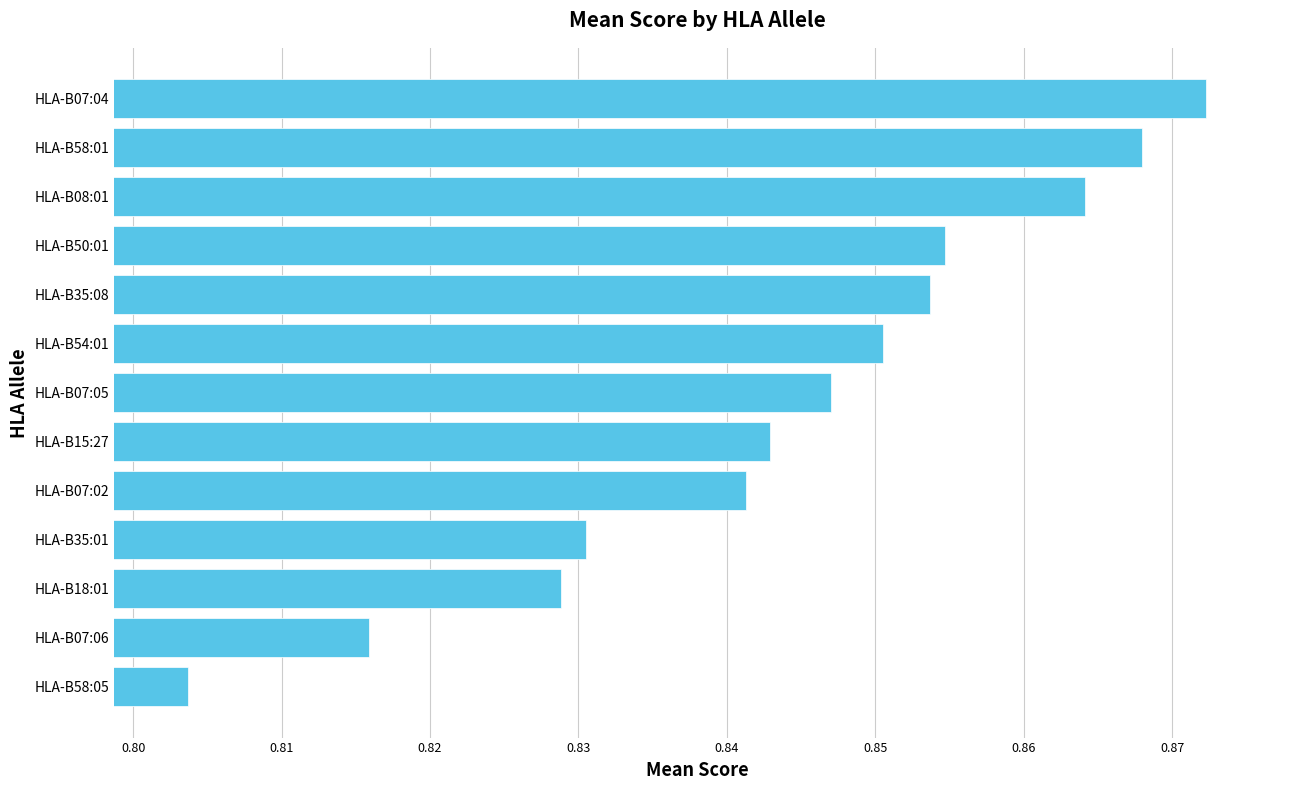

Does the chart contain stacked bars?

No